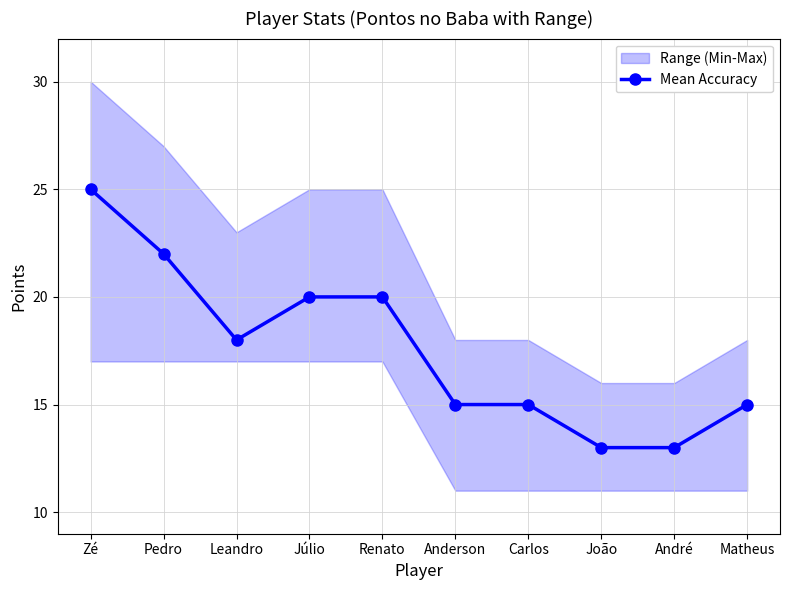

What is the label of the 7th point from the right?

Júlio